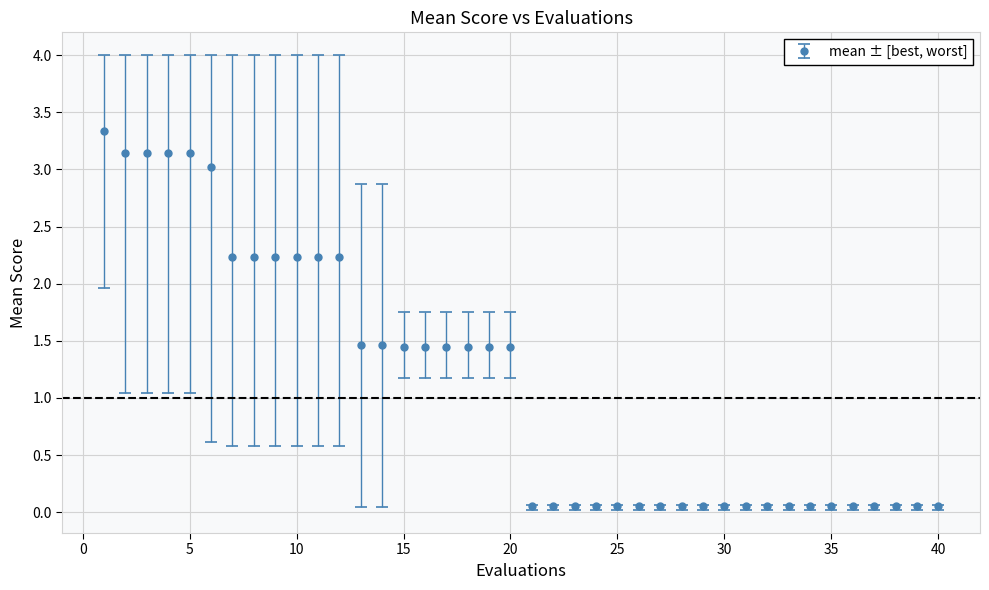

What is the average value?

1.1